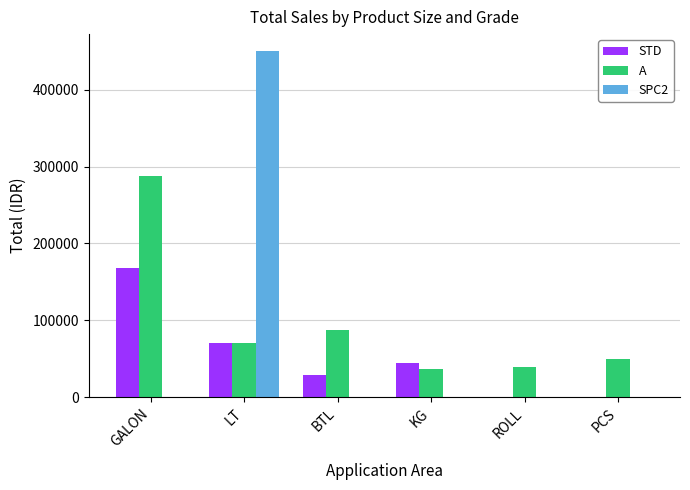

What is the difference between the STD values at PCS and KG?

44500